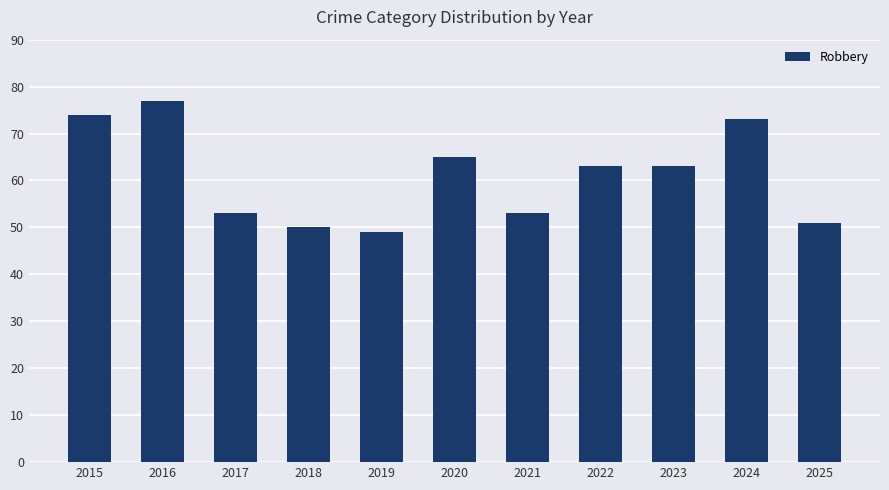

Which label corresponds to the smallest value in the chart?

2019